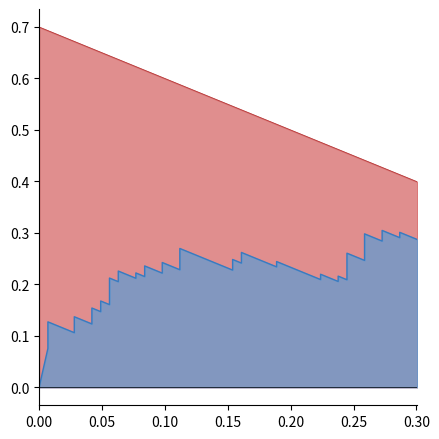

The tpr line series shows 0.1 at 0.00. True or false?

False